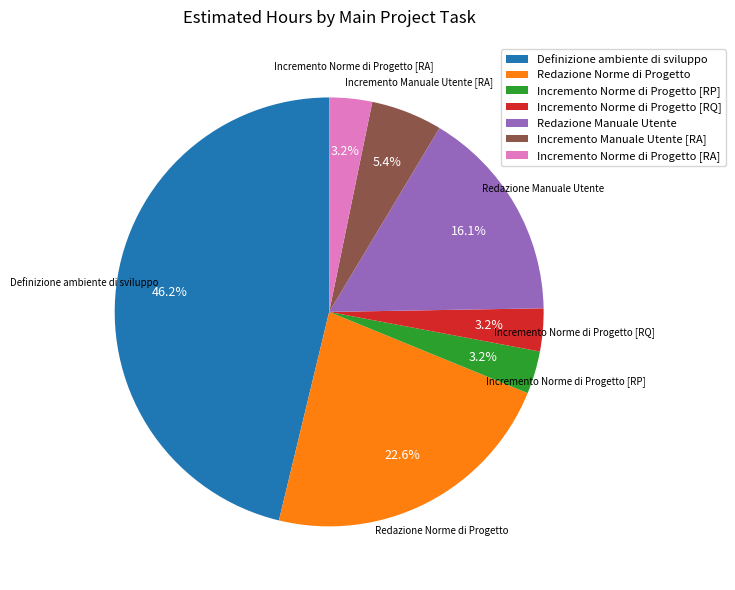

What percentage is the Incremento Norme di Progetto [RA] slice, to the nearest percent?

3%